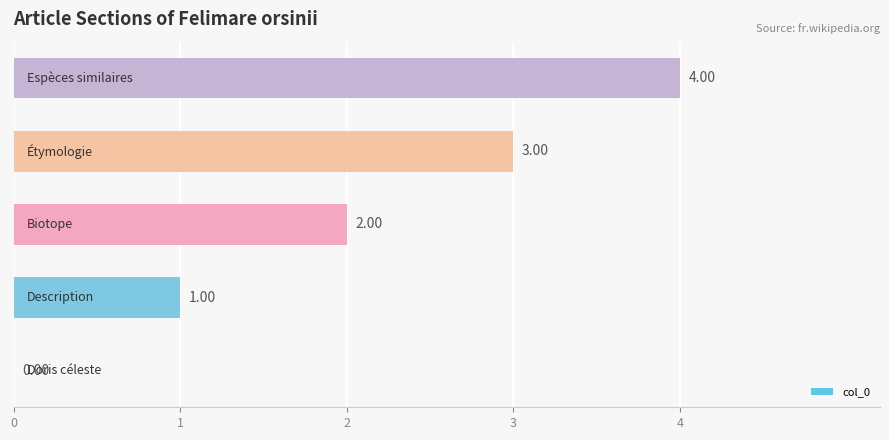

What is the sum of all values?

10